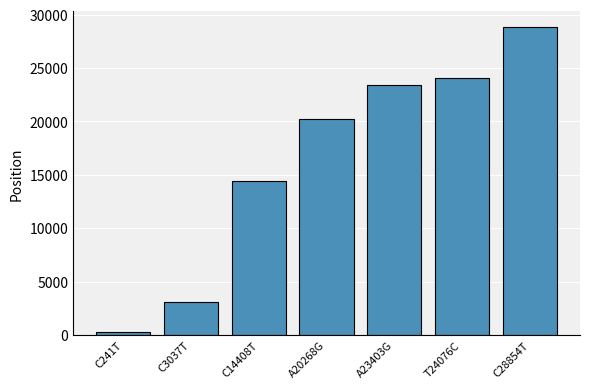

Rank the categories by value from lowest to highest.

C241T, C3037T, C14408T, A20268G, A23403G, T24076C, C28854T